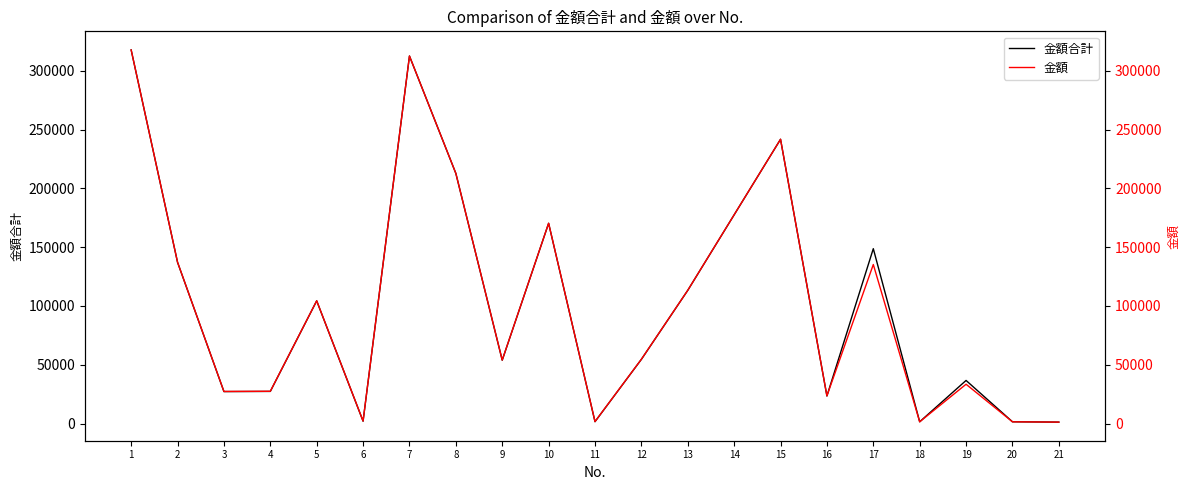

At which category does 金額 reach its first local valley?

3